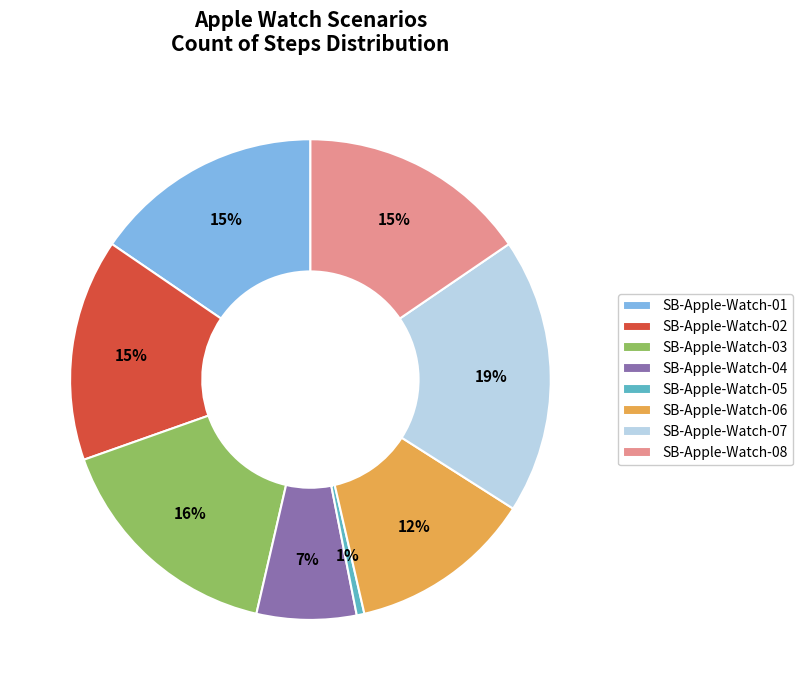

To the nearest percent, what is the difference between the largest and smallest slice percentages?

18%